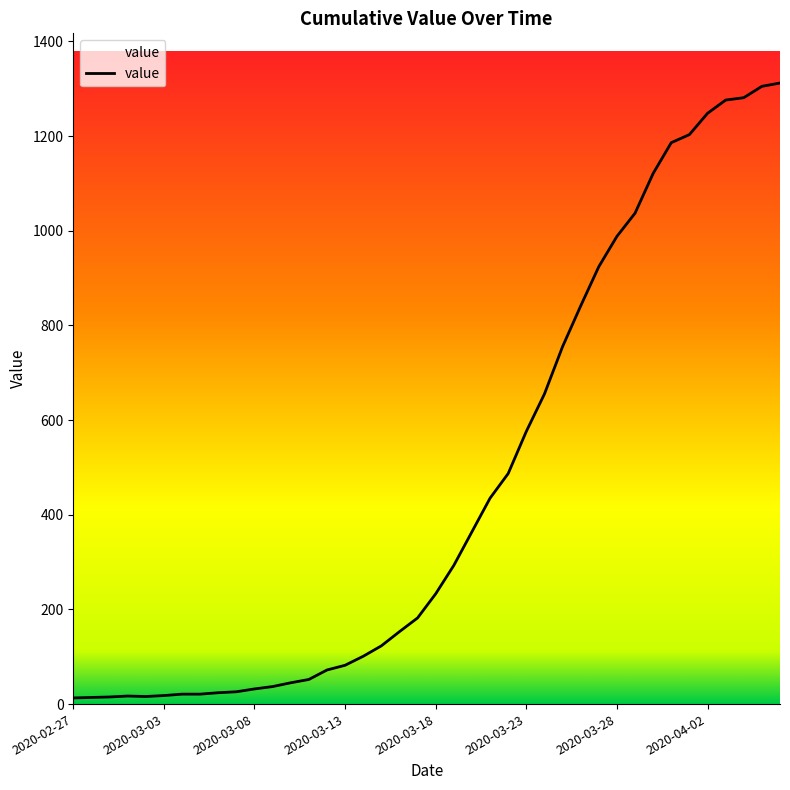

What is the greatest value displayed?

1312